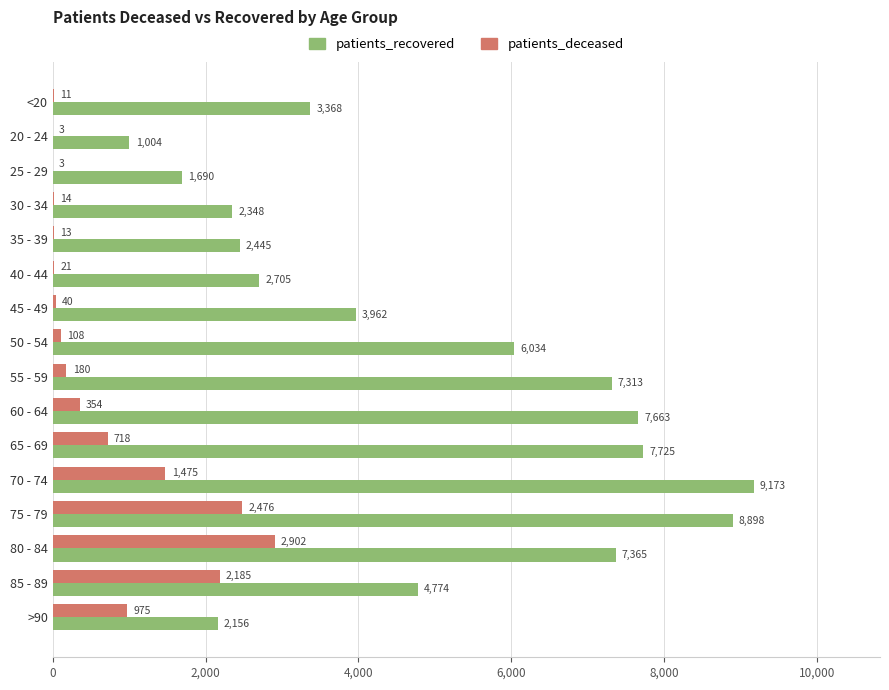

Is the value of patients_deceased at 55 - 59 greater than the value of patients_recovered at >90?

No